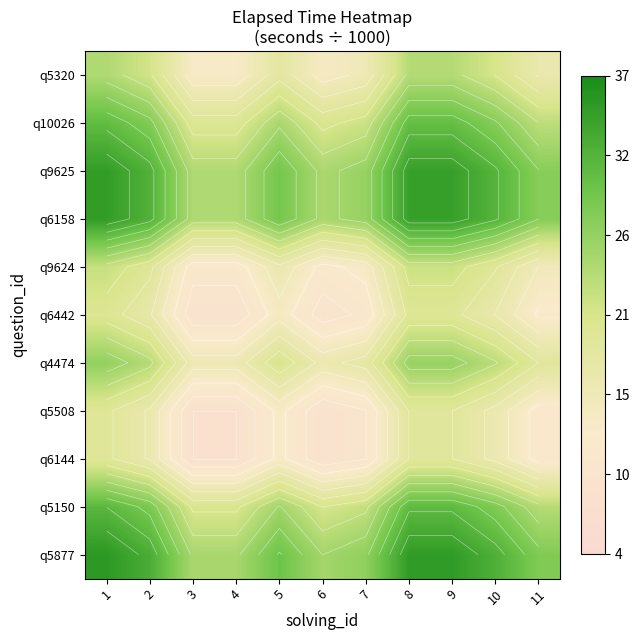

What is the difference between the highest and lowest values at 10?

16200